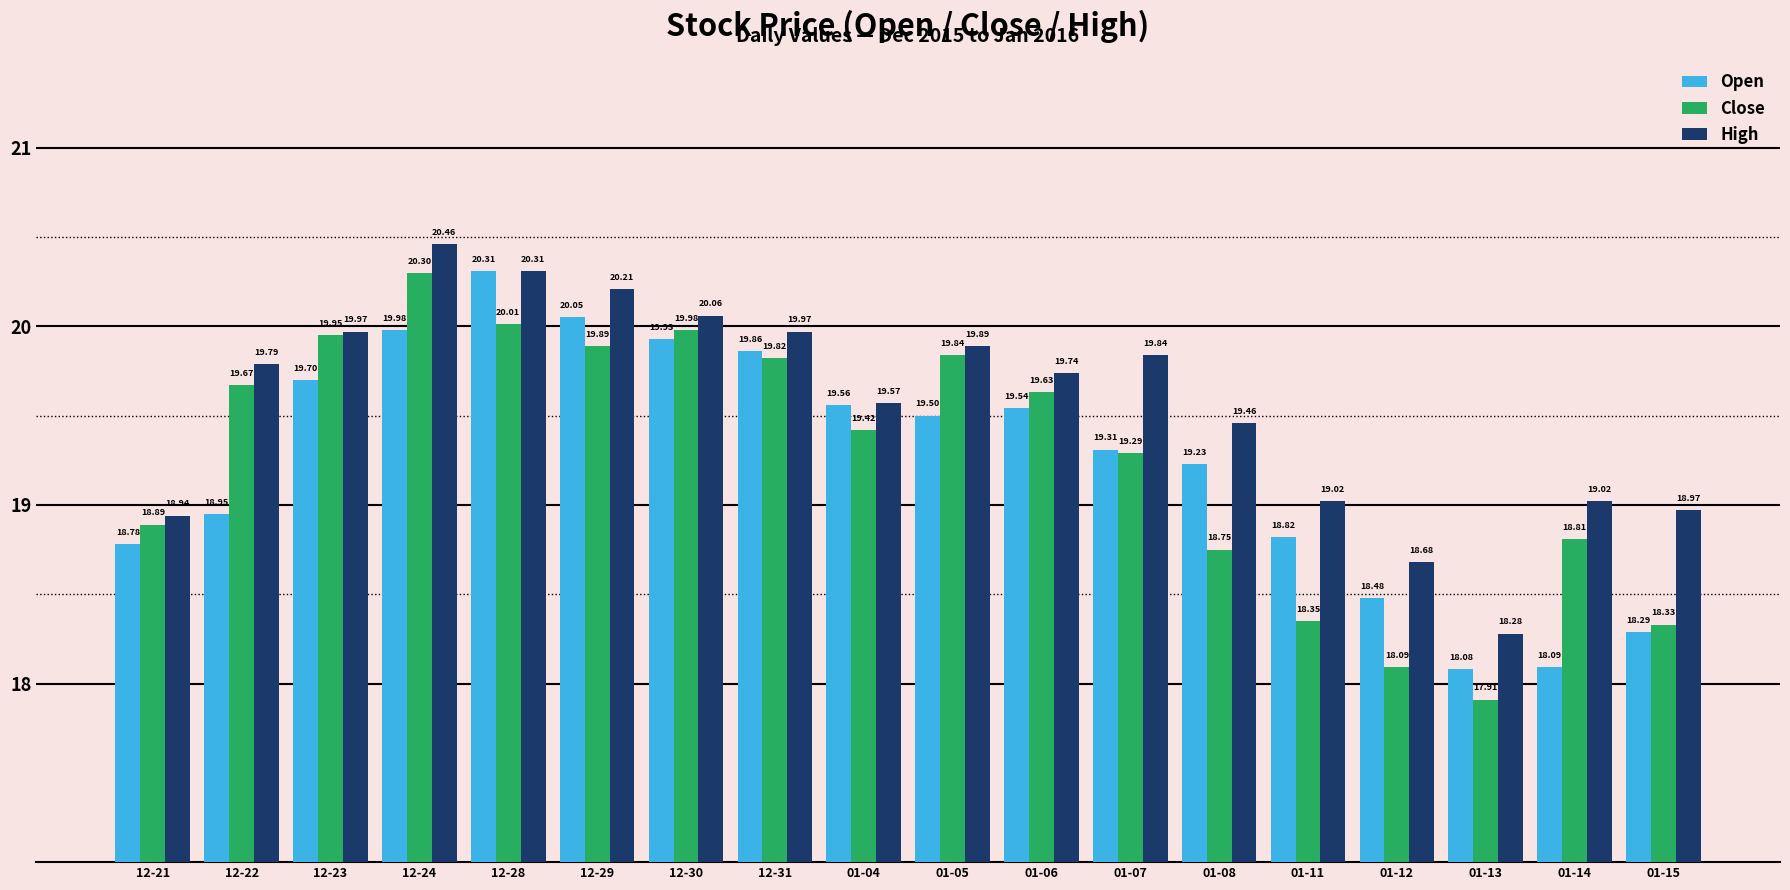

How many values in the Open series are below 19?

7